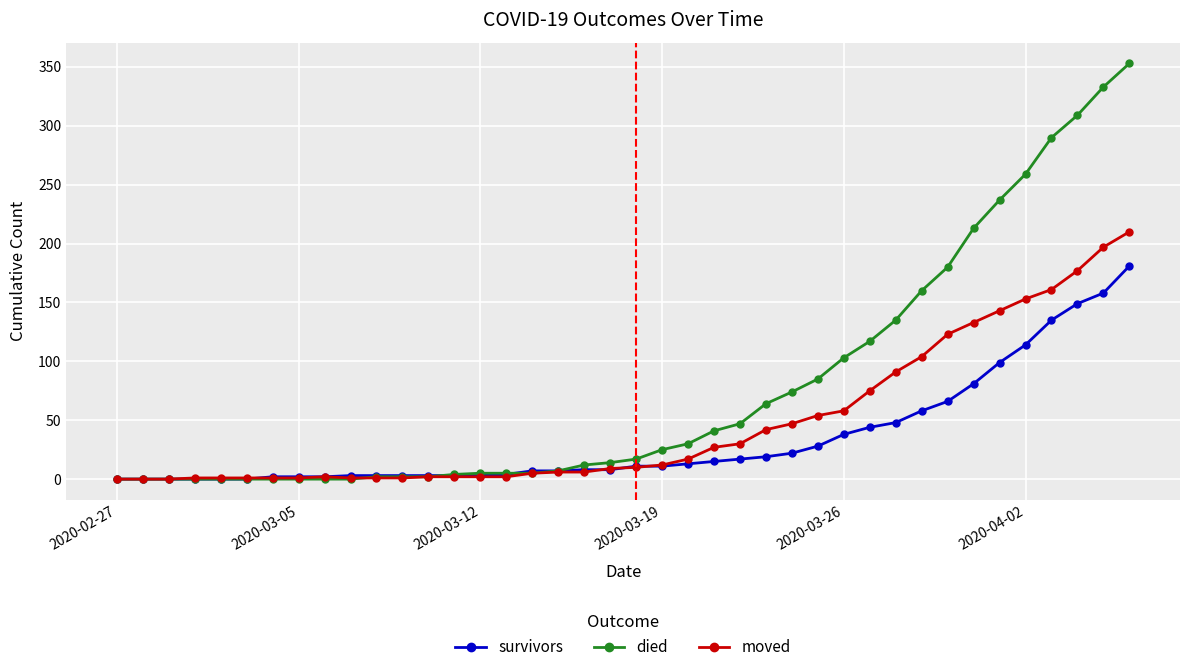

How many data points in moved are less than 10?

20